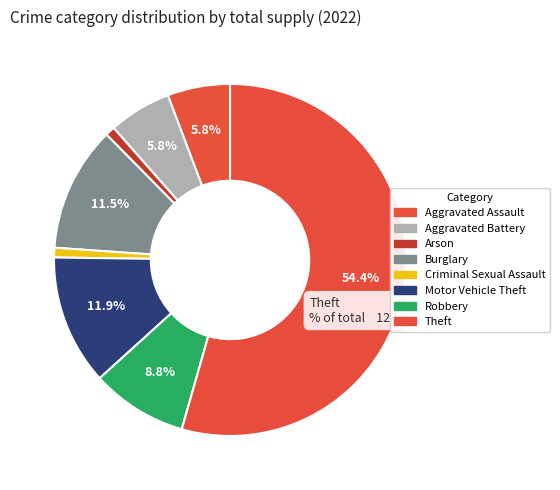

Rank the categories by value from lowest to highest.

Arson, Criminal Sexual Assault, Aggravated Assault, Aggravated Battery, Robbery, Burglary, Motor Vehicle Theft, Theft